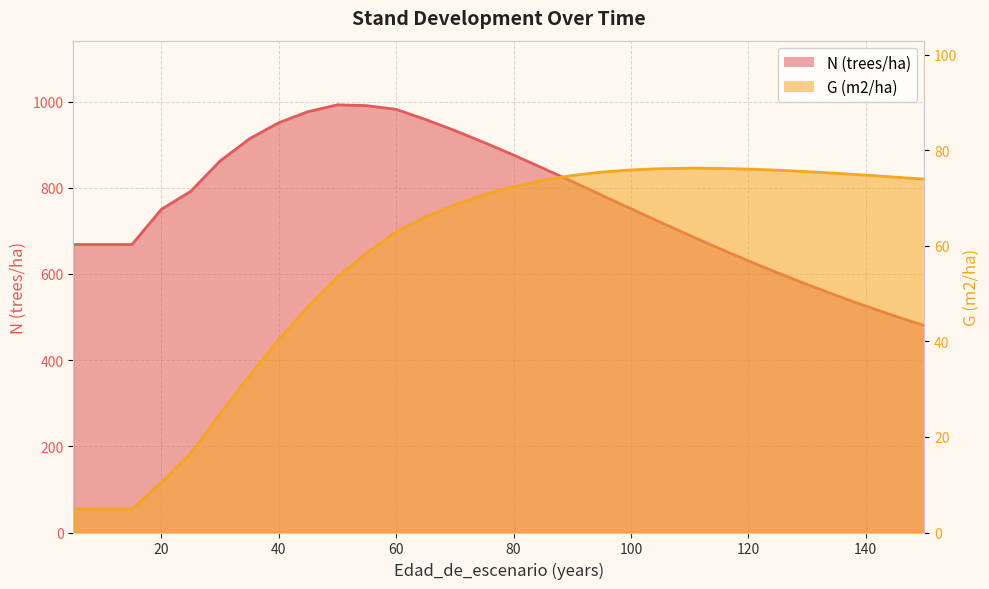

The G (m2/ha) series shows 102.6 at 70. True or false?

False